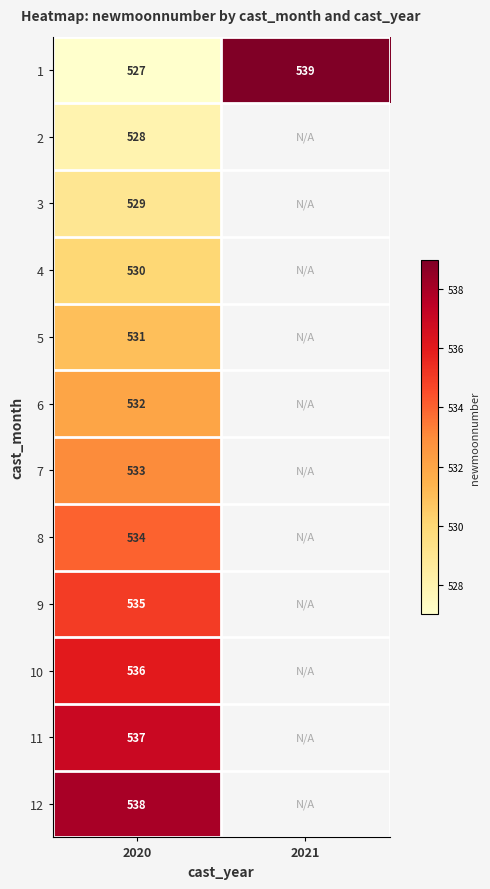

At how many categories does at least one series exceed 534?

2